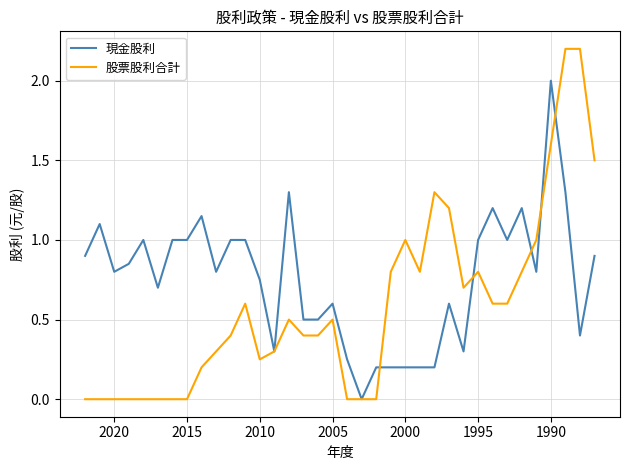

What is the label of the 33rd point from the right?

2000